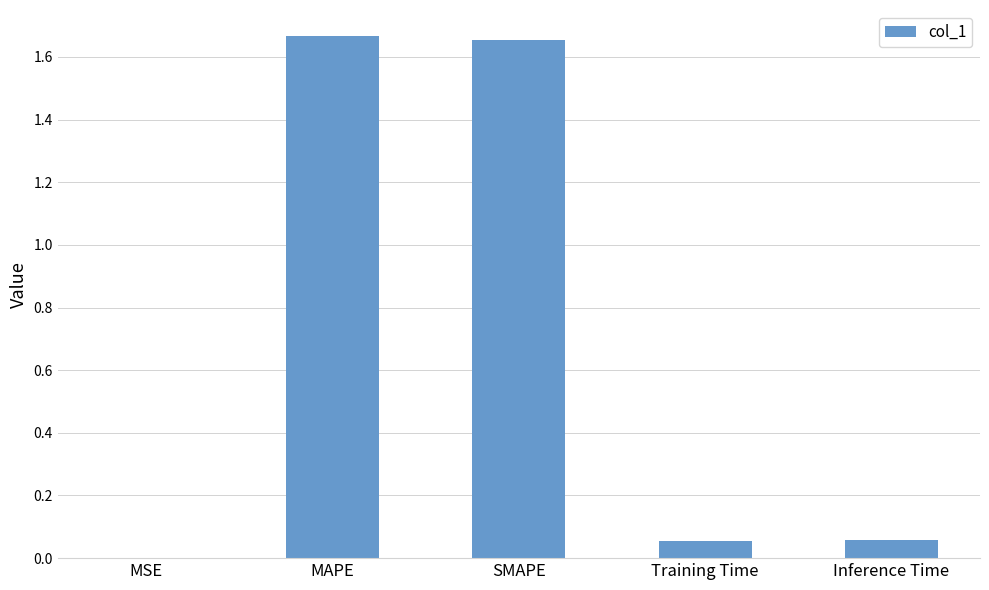

What is the sum of all values?

3.4